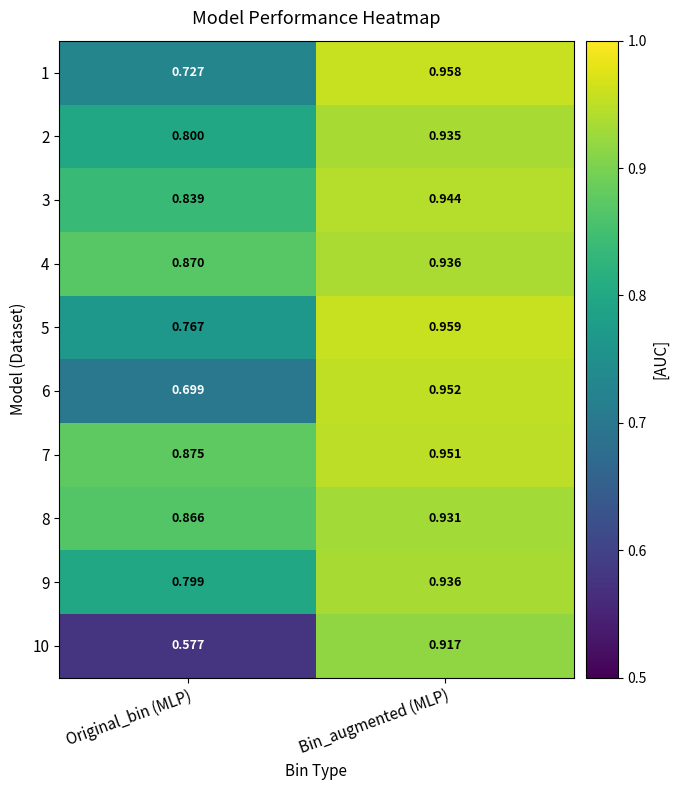

Which label corresponds to the largest value in the chart?

Bin_augmented (MLP)